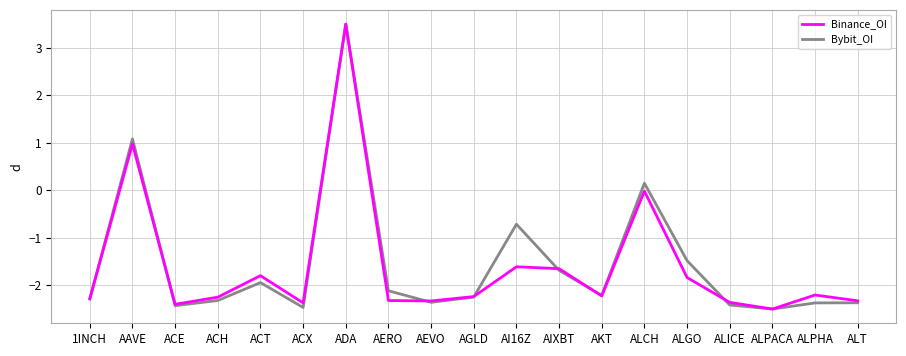

Does the chart have visible grid lines?

Yes